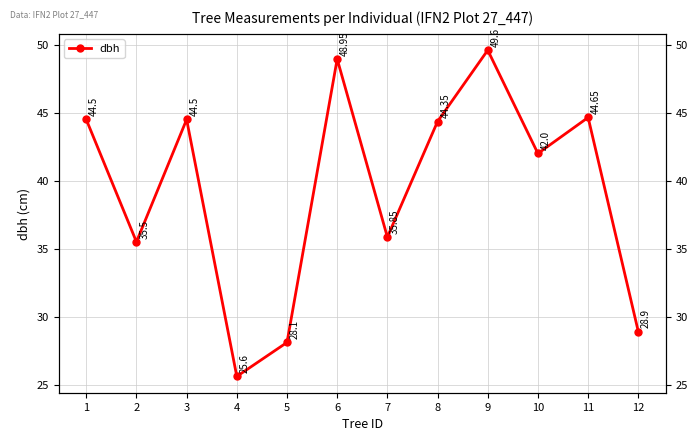

Rank the categories by value from highest to lowest.

9, 6, 11, 1, 3, 8, 10, 7, 2, 12, 5, 4